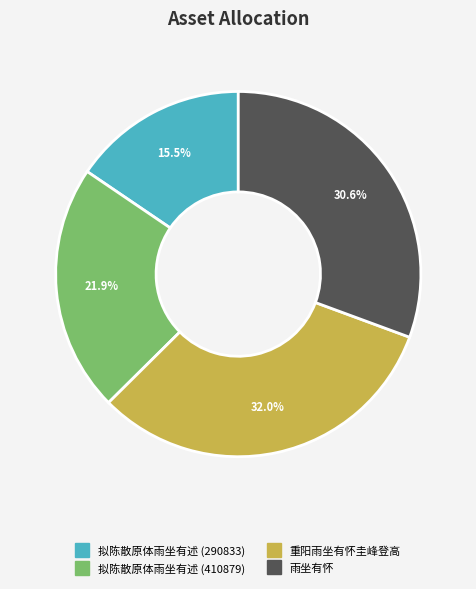

To the nearest percent, what percentage of the pie is 拟陈散原体雨坐有述 (410879)?

22%